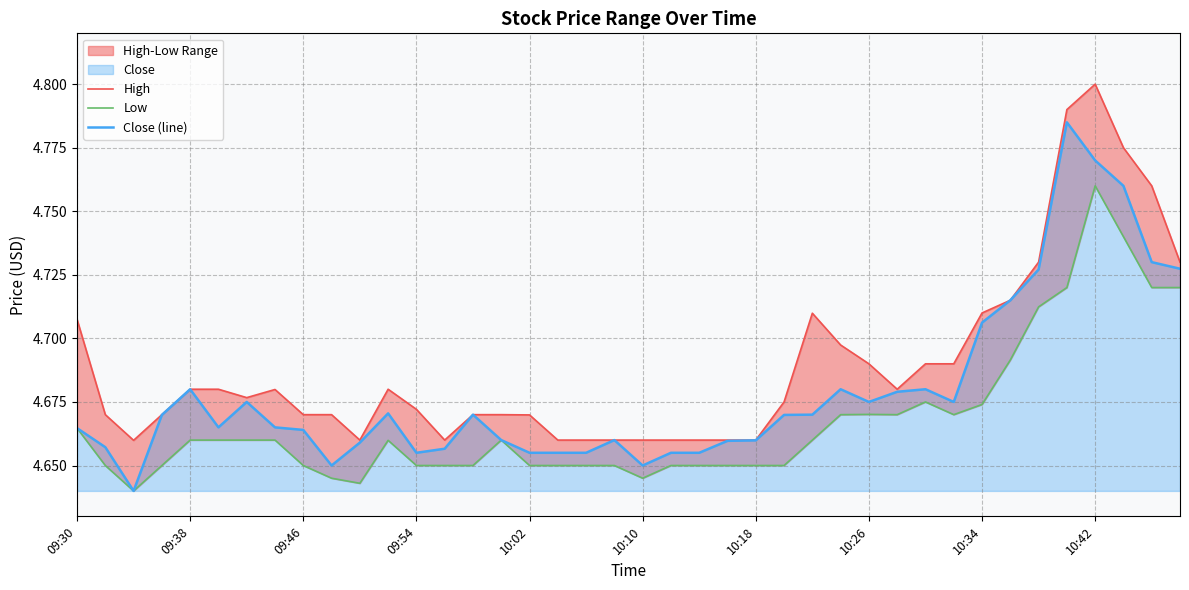

At which category is the sum across all series the highest?

10:42